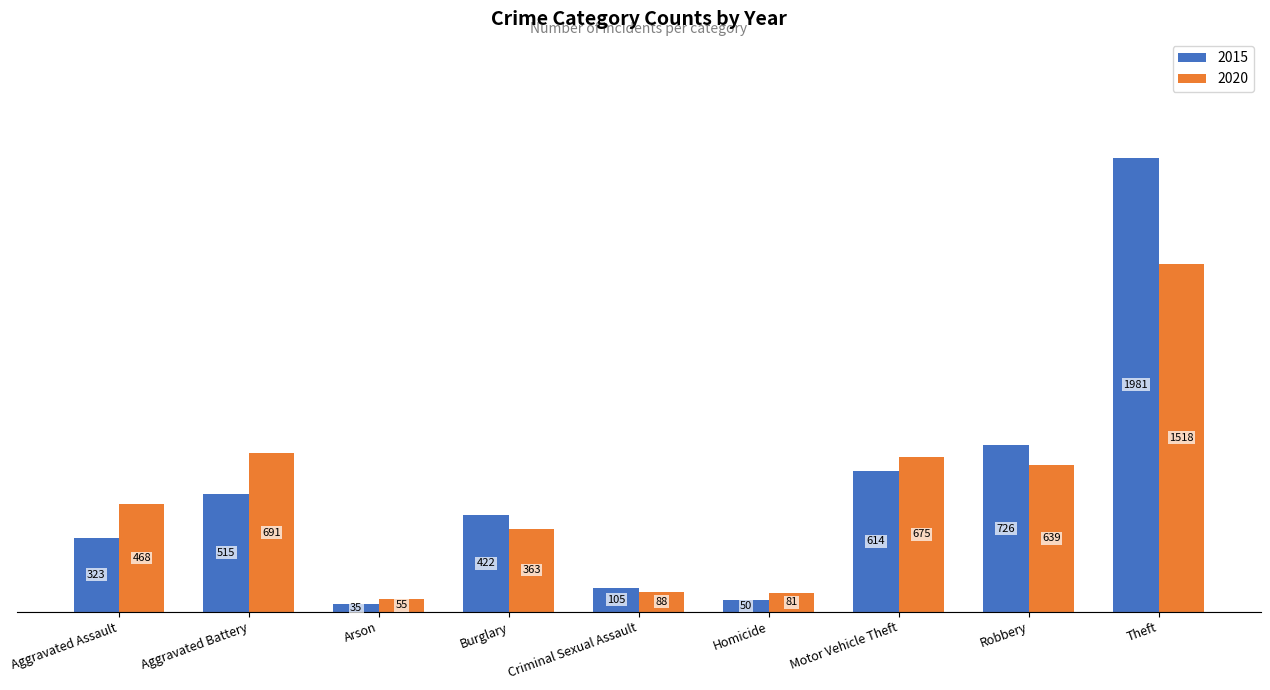

What is the maximum value shown in the chart?

1981